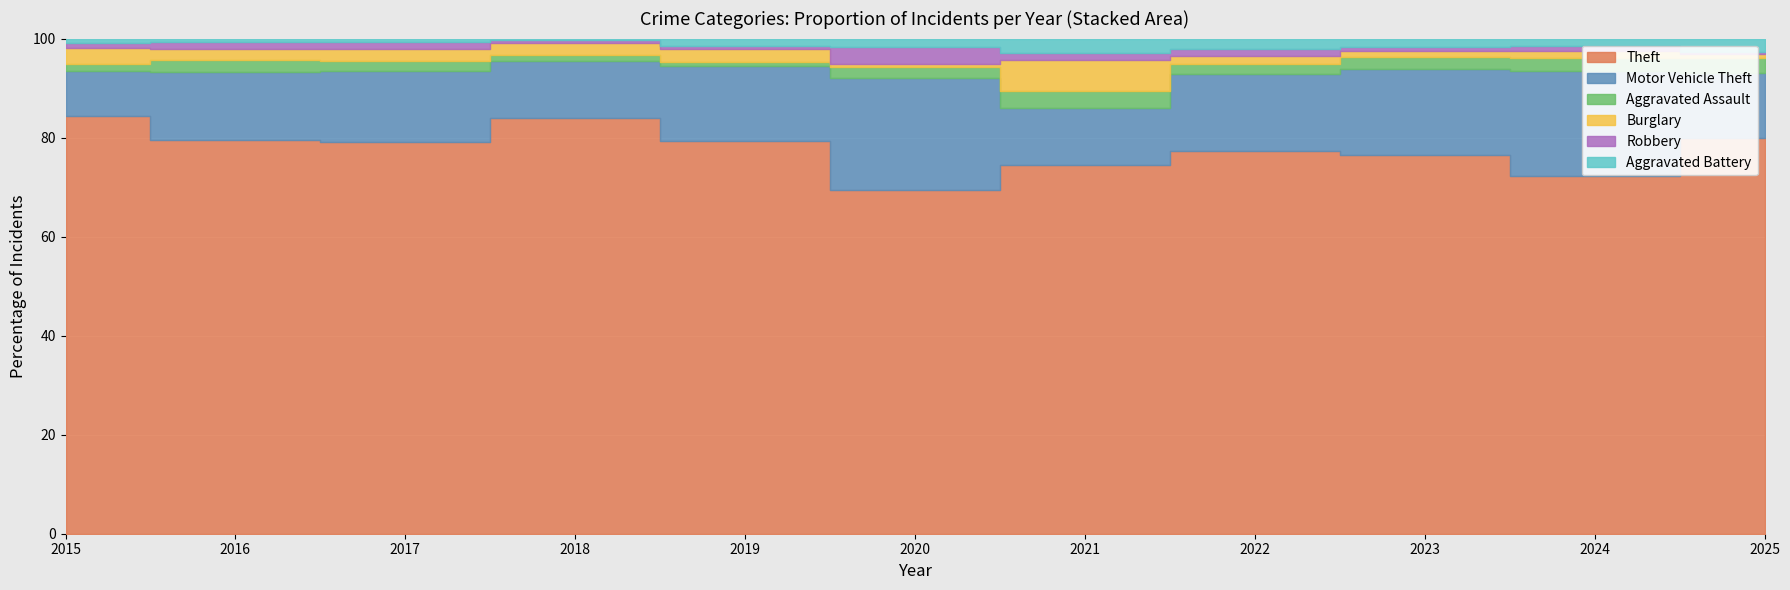

Reading right to left, what are all the values shown in this chart?

Theft: 2025=288	2024=256	2023=307	2022=259	2021=155	2020=123	2019=256	2018=284	2017=227	2016=221	2015=260
Motor Vehicle Theft: 2025=47	2024=75	2023=69	2022=52	2021=24	2020=40	2019=49	2018=39	2017=41	2016=38	2015=28
Aggravated Assault: 2025=11	2024=9	2023=10	2022=7	2021=7	2020=4	2019=3	2018=4	2017=6	2016=7	2015=4
Burglary: 2025=3	2024=5	2023=5	2022=5	2021=13	2020=1	2019=8	2018=8	2017=7	2016=6	2015=10
Robbery: 2025=1	2024=4	2023=3	2022=5	2021=3	2020=6	2019=2	2018=2	2017=4	2016=4	2015=3
Aggravated Battery: 2025=10	2024=5	2023=7	2022=7	2021=6	2020=3	2019=5	2018=1	2017=2	2016=2	2015=3